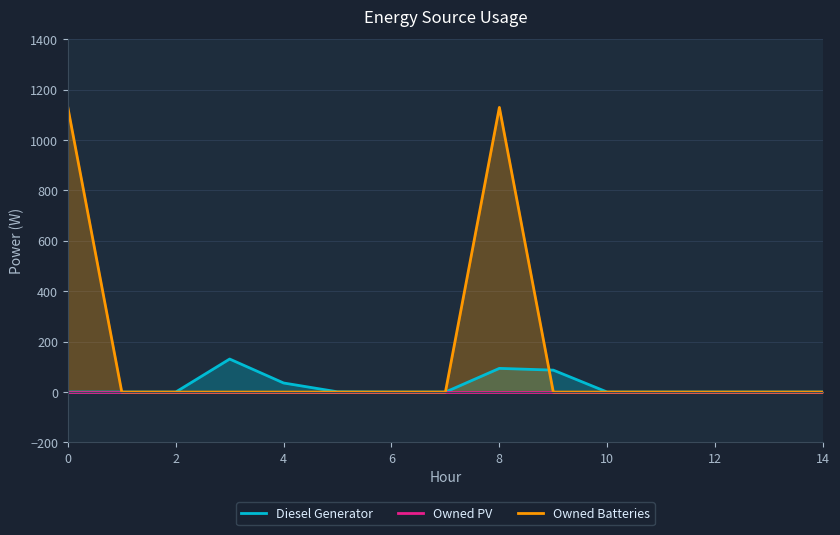

True or false: Owned Batteries has more than 0 points higher than both neighbors.

True